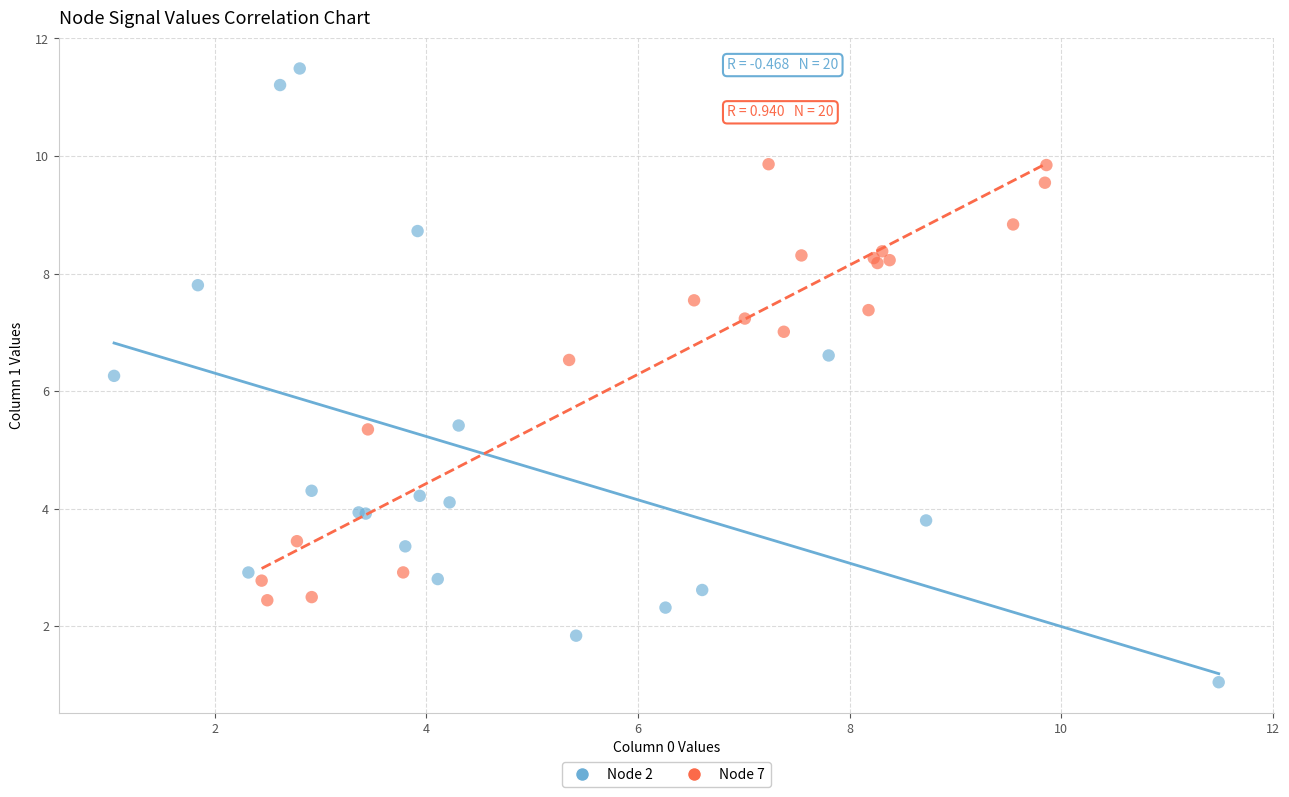

Which series has the widest spread of Y values?

Node 2